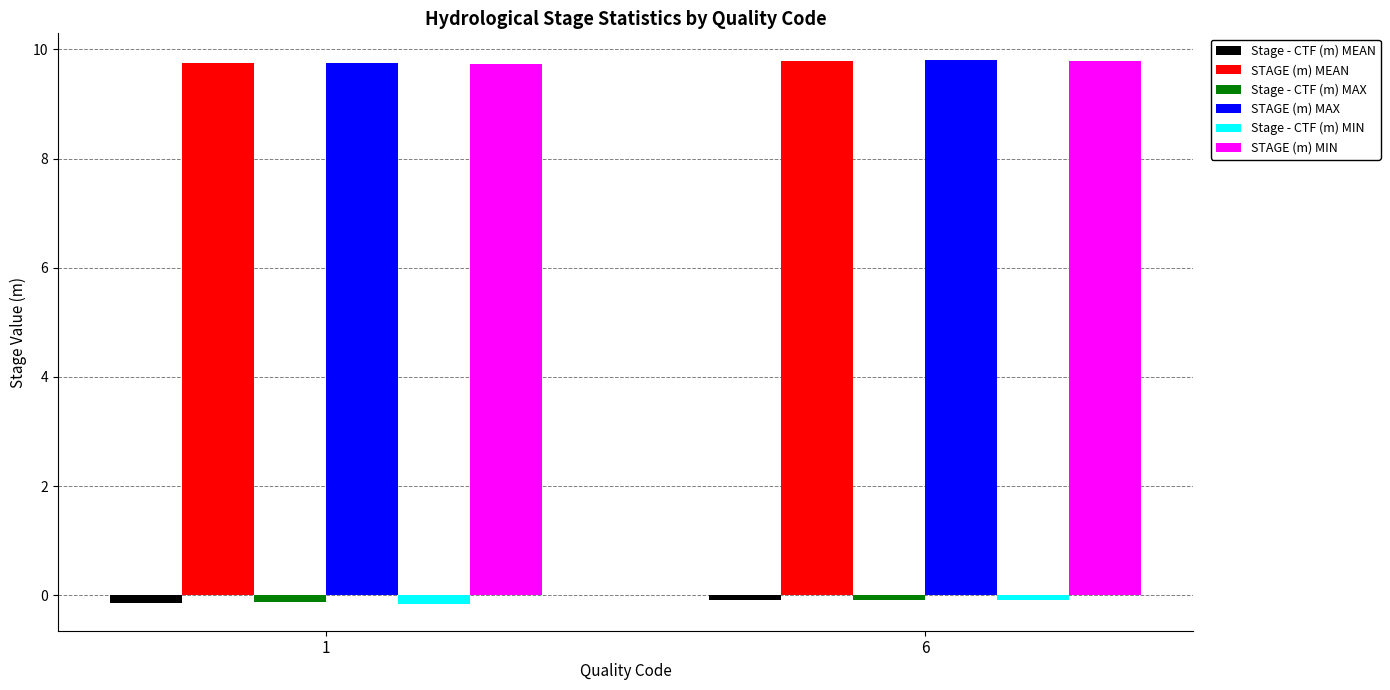

True or false: Stage - CTF (m) MAX has a value of -0.1 at 1.

True